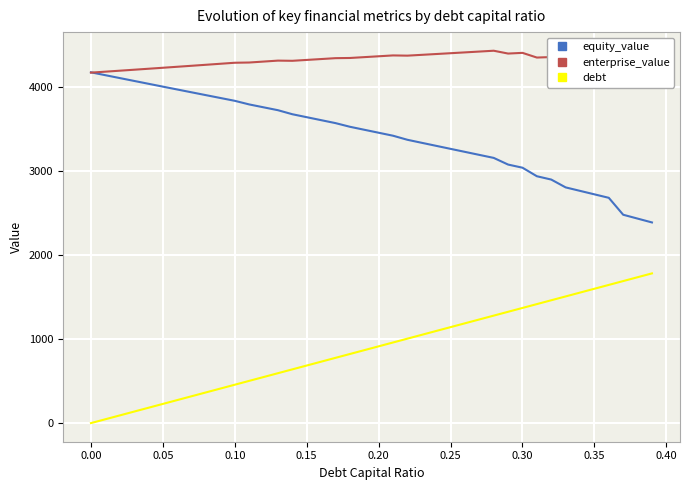

What is the average value of the equity_value series?

3415.5